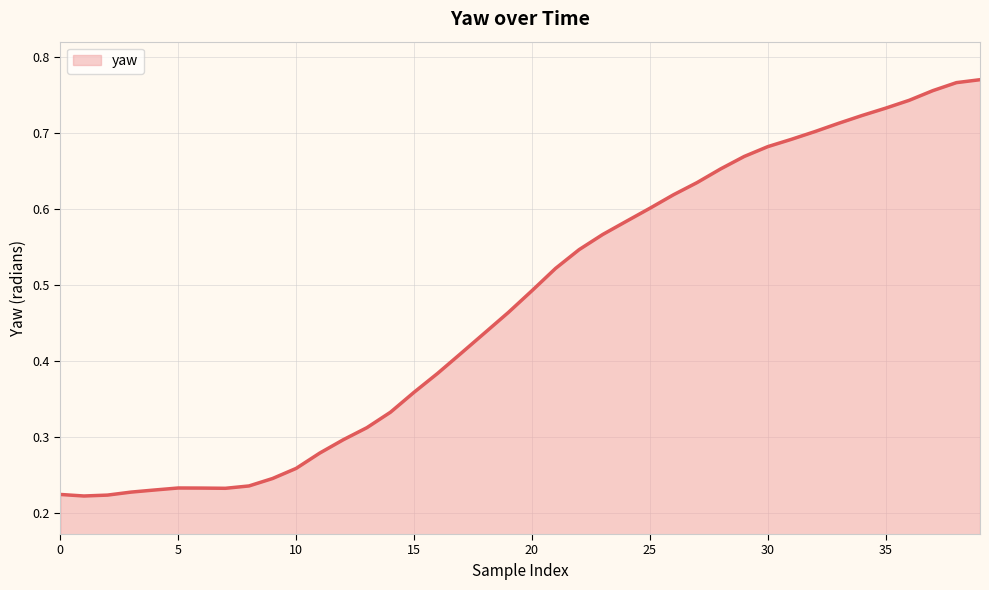

Does the chart display data point markers on the line(s)?

No